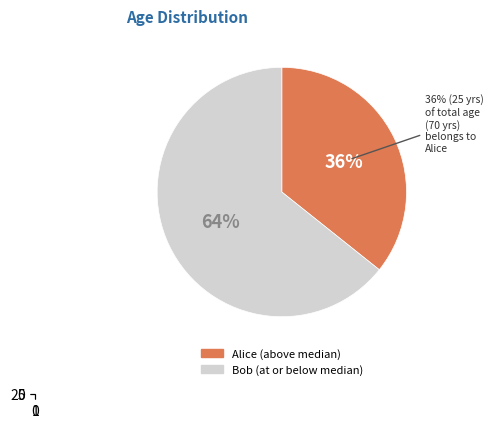

Is it true that Alice is 45% of the pie?

False